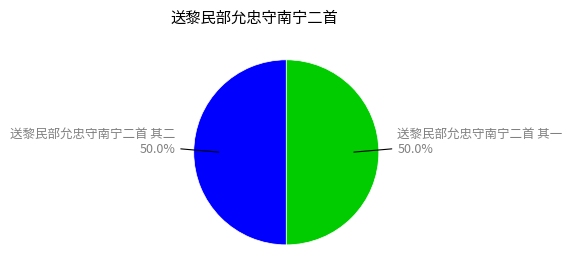

True or false: 送黎民部允忠守南宁二首 其二 accounts for 50% of the total.

True